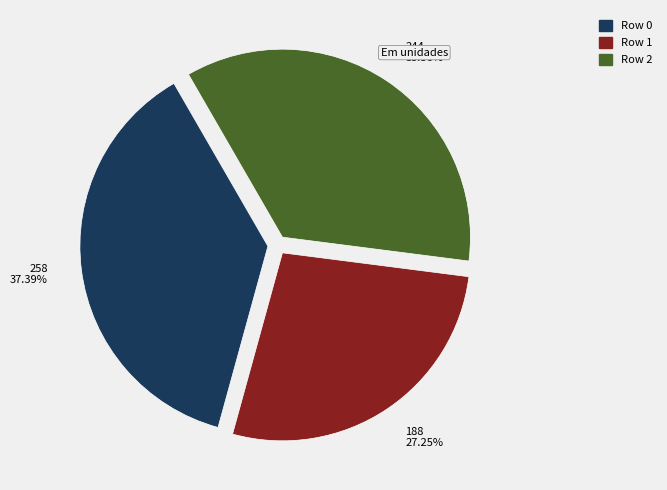

Between 258 37.39% and 188 27.25%, which is larger?

258 37.39%